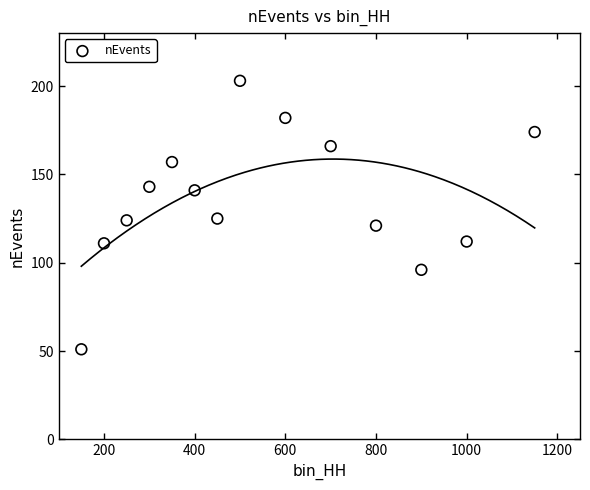

What is the range of X values (max minus min)?

1000